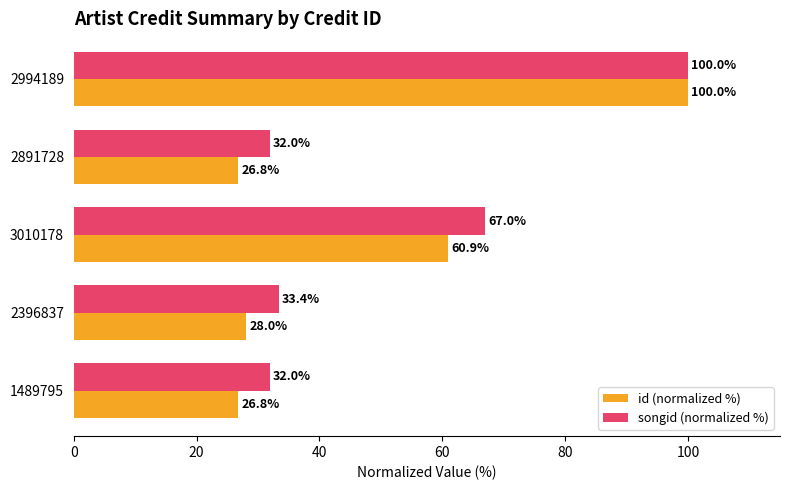

Read the songid (normalized %) value at 2891728.

32.0